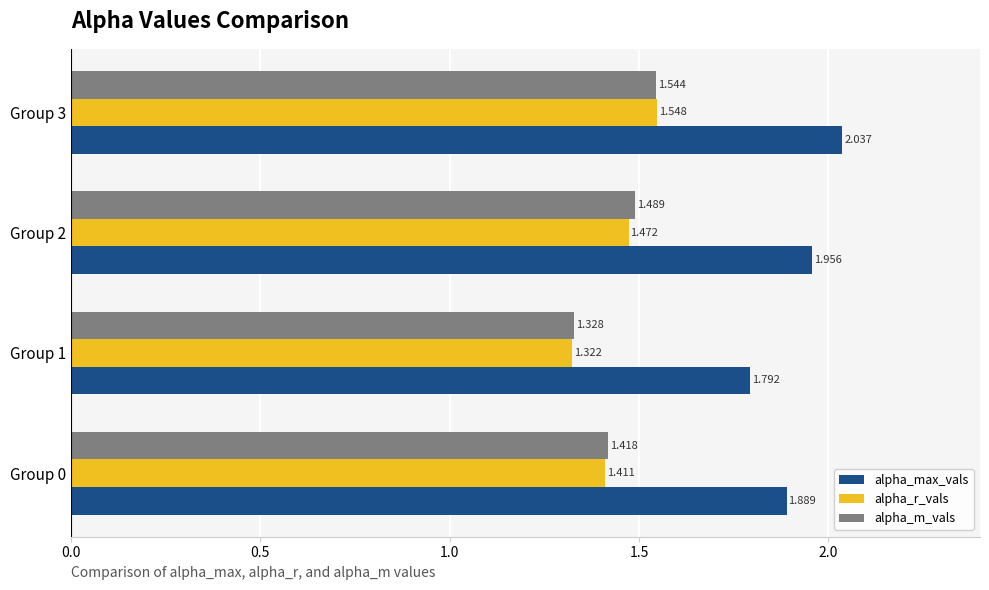

How many categories are shown in the chart?

4